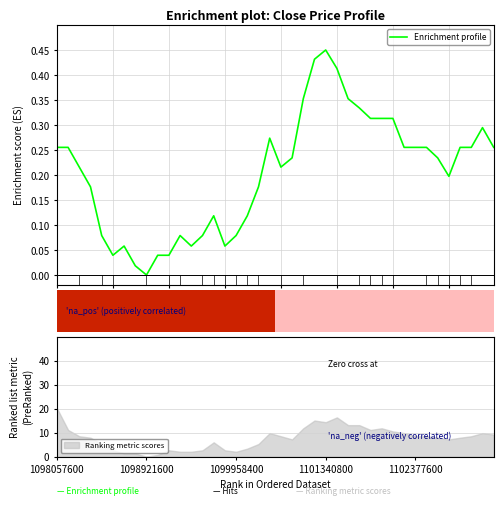

The chart shows a value of 0.1 at 30. True or false?

False